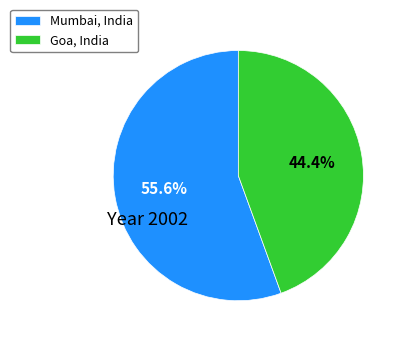

How many slices are in this pie chart?

2